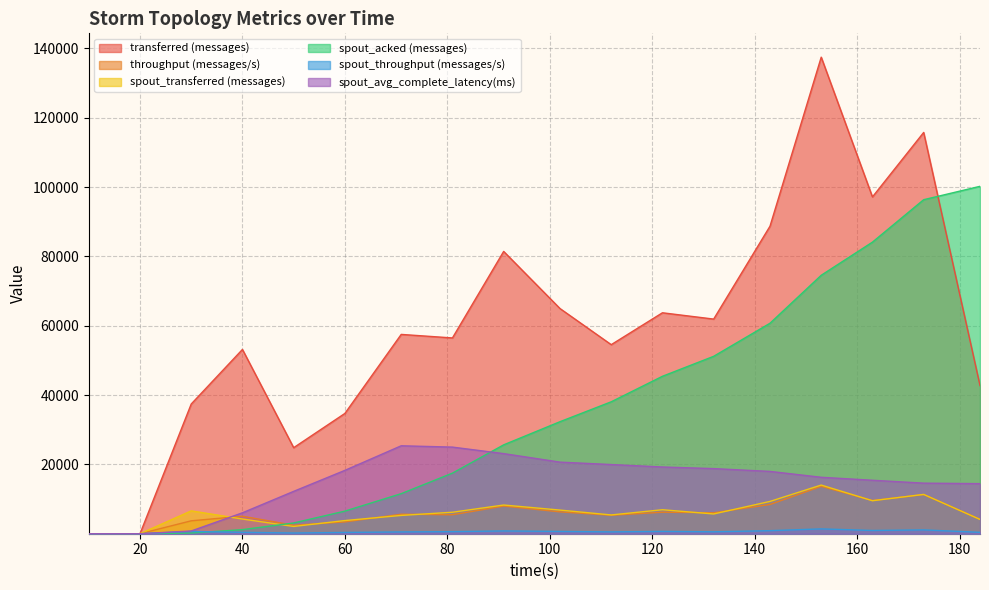

At which category does the chart reach its peak across all series?

153